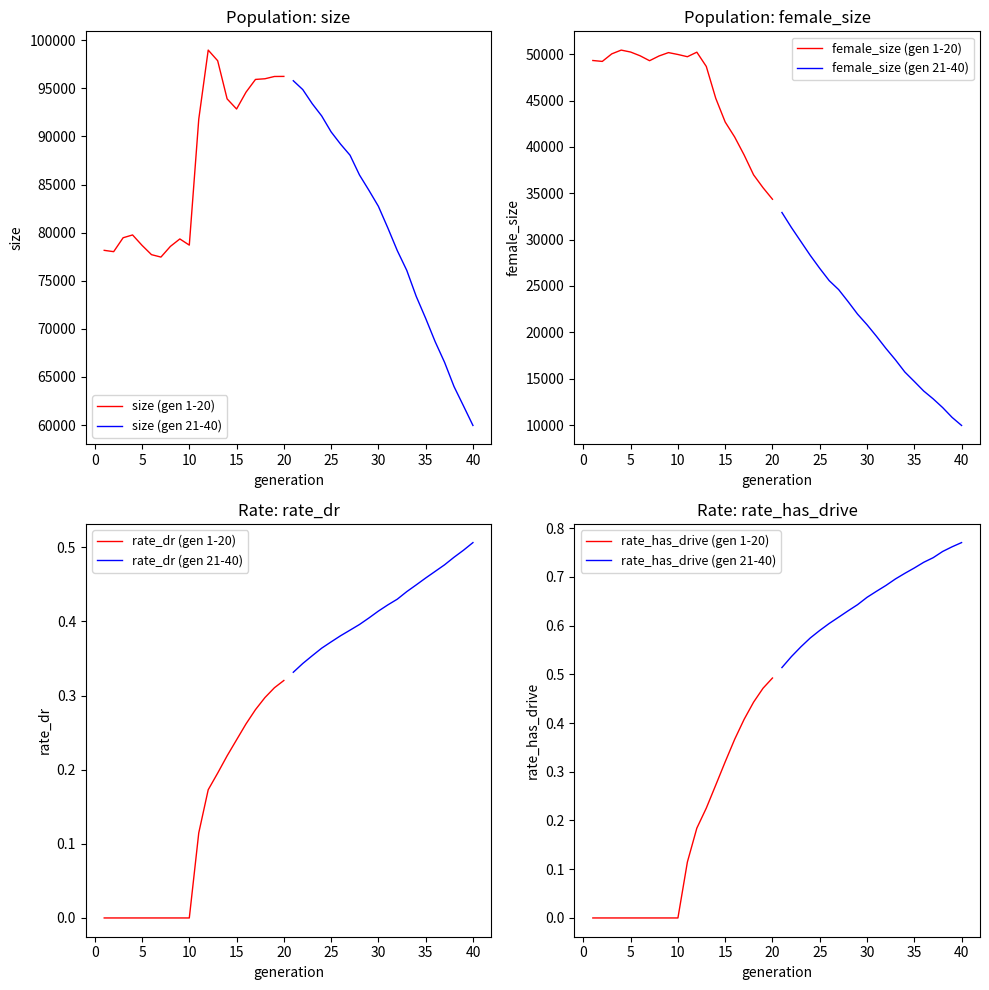

What is the total value across all series at 9?

129514.0